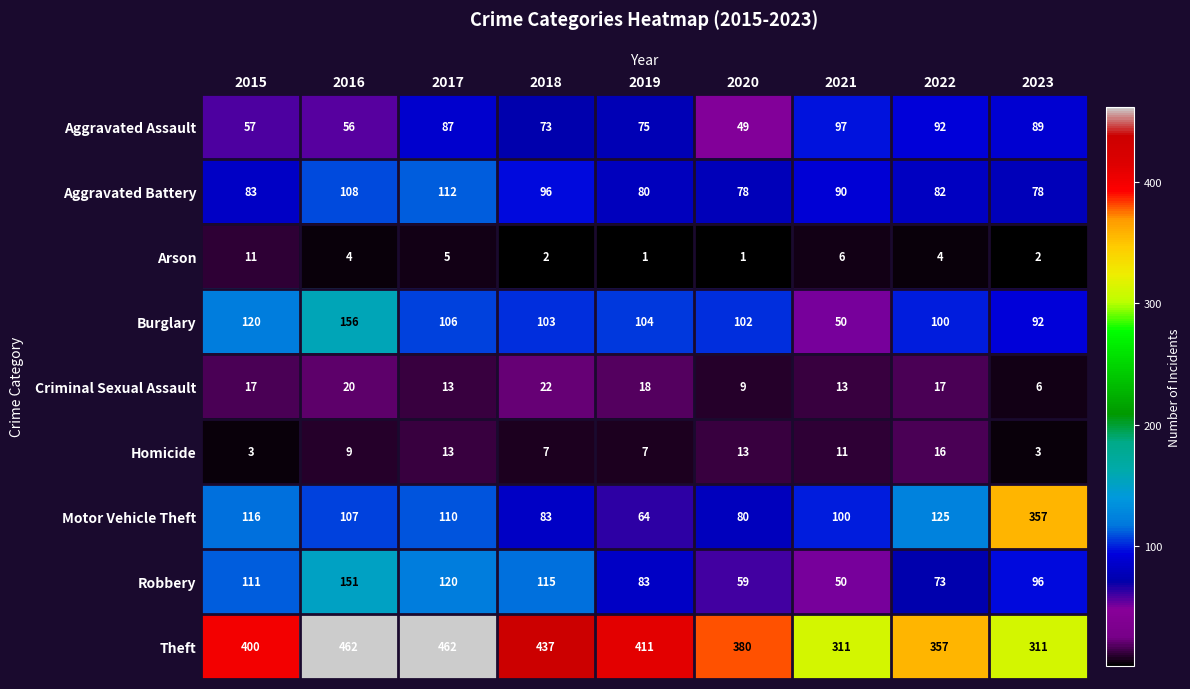

At which label does Motor Vehicle Theft reach its peak?

2023